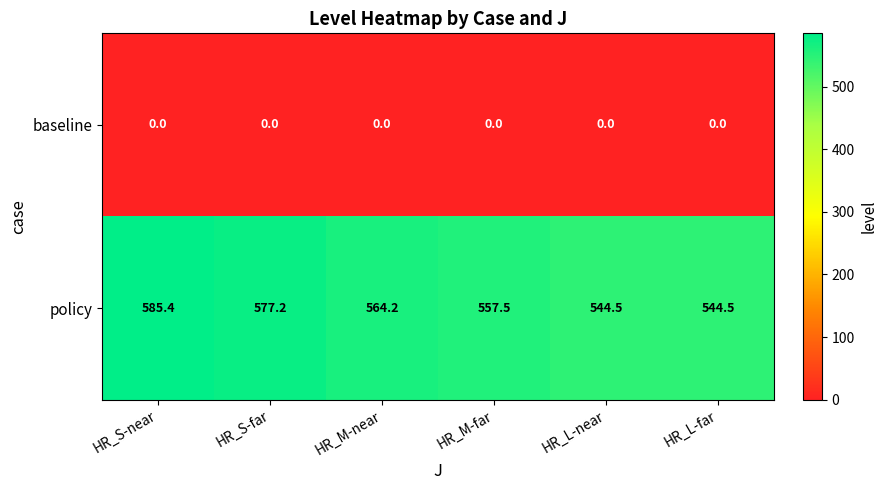

Reading left to right, transcribe all the data shown in this chart.

baseline: HR_S-near=0.0	HR_S-far=0.0	HR_M-near=0.0	HR_M-far=0.0	HR_L-near=0.0	HR_L-far=0.0
policy: HR_S-near=585.4	HR_S-far=577.2	HR_M-near=564.2	HR_M-far=557.5	HR_L-near=544.5	HR_L-far=544.5